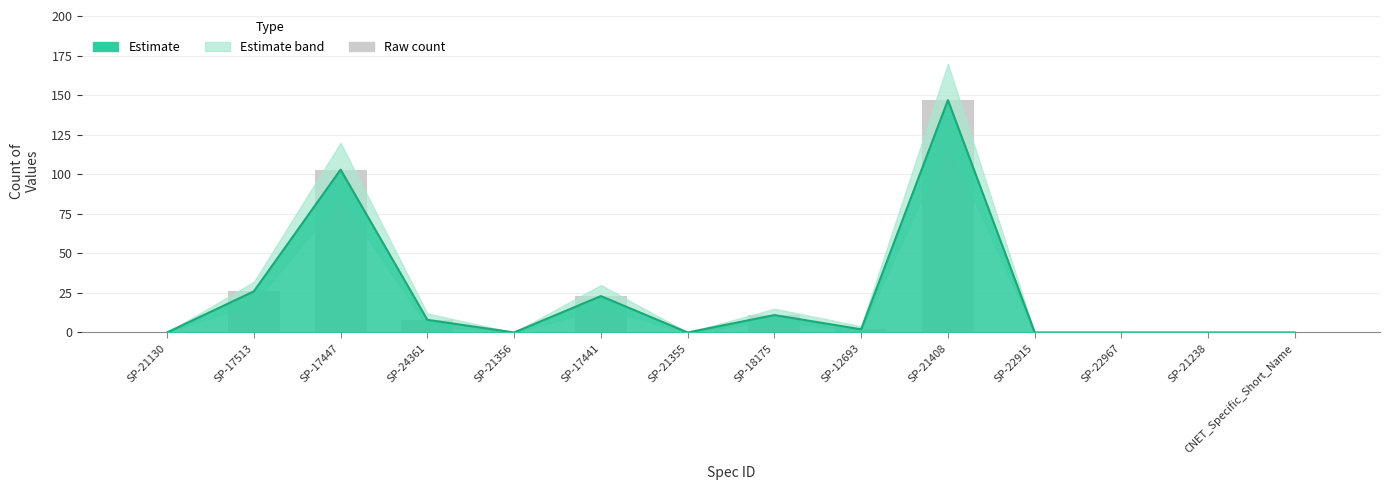

Is the value of count_values_upper at SP-21356 greater than the value of count_values at SP-21238?

No